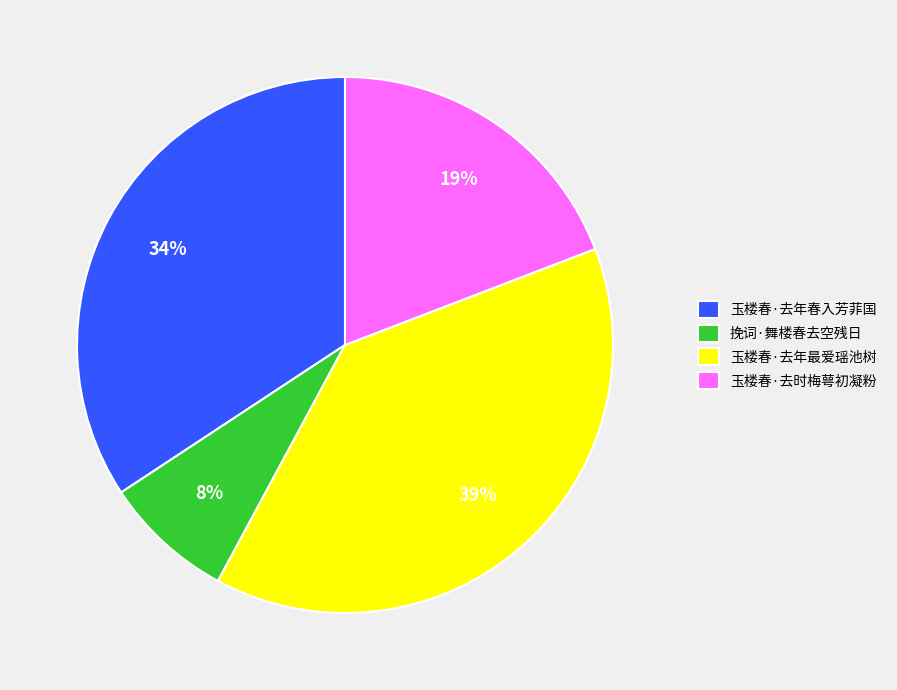

To the nearest percent, what percentage of the pie is 玉楼春·去时梅萼初凝粉?

19%